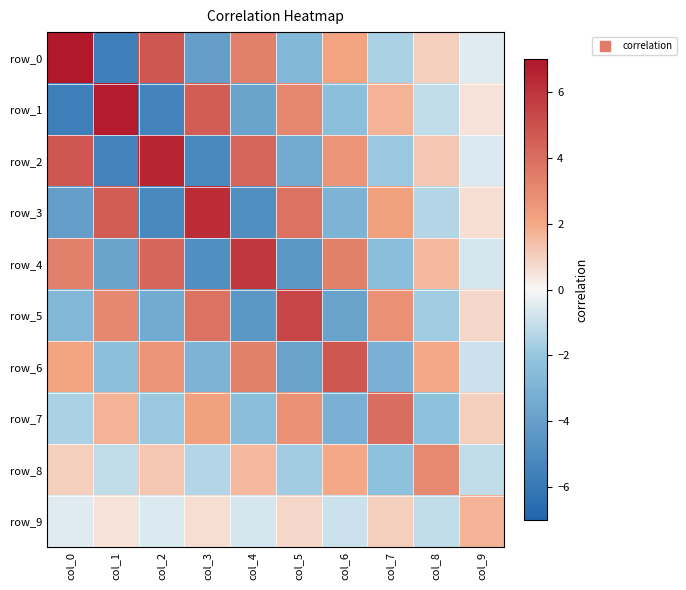

The row_9 series shows -1.1 at col_8. True or false?

True